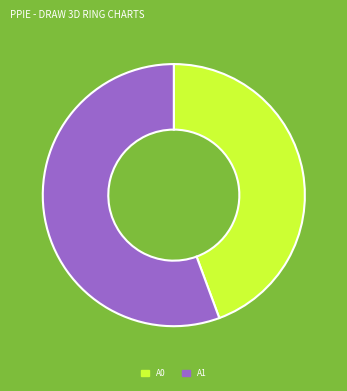

What is the smallest slice in the pie chart?

A0